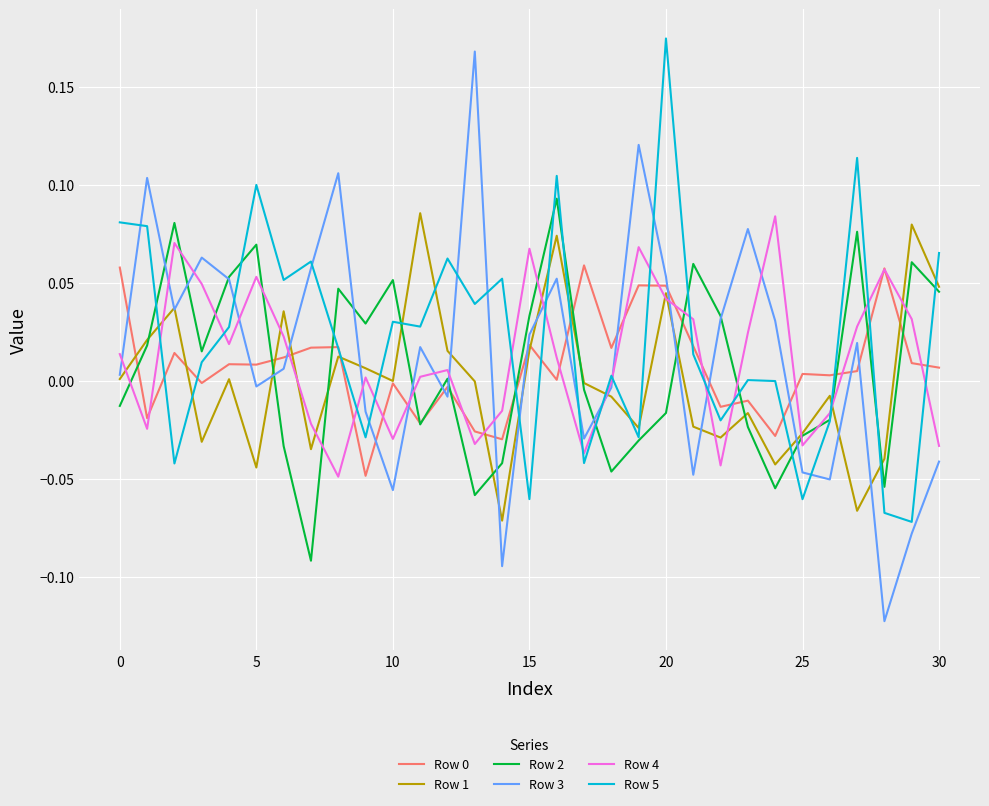

Which series has the largest range (max minus min)?

Row 3